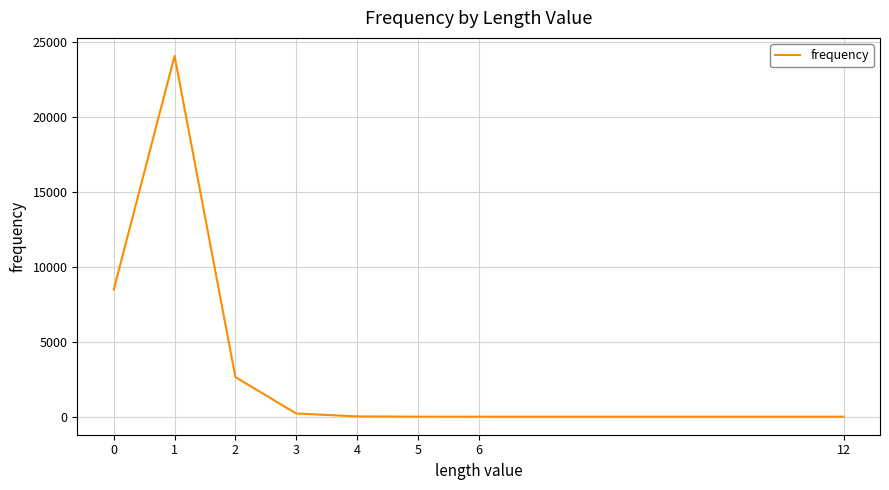

What is the difference between the maximum and minimum values?

24063